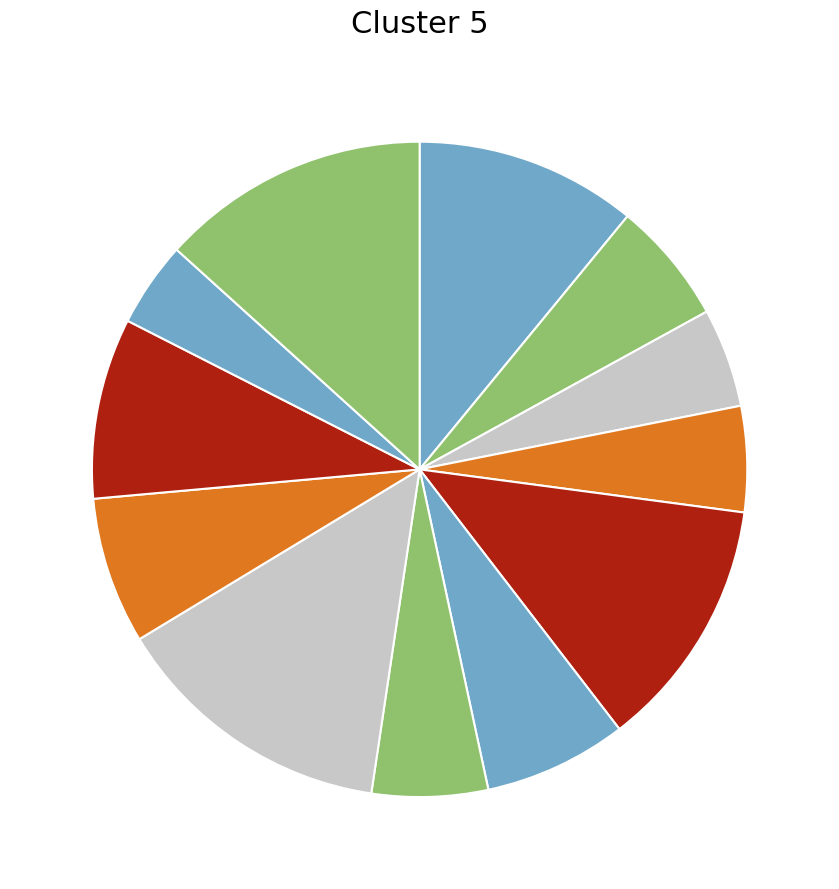

How many segments does this pie chart have?

12